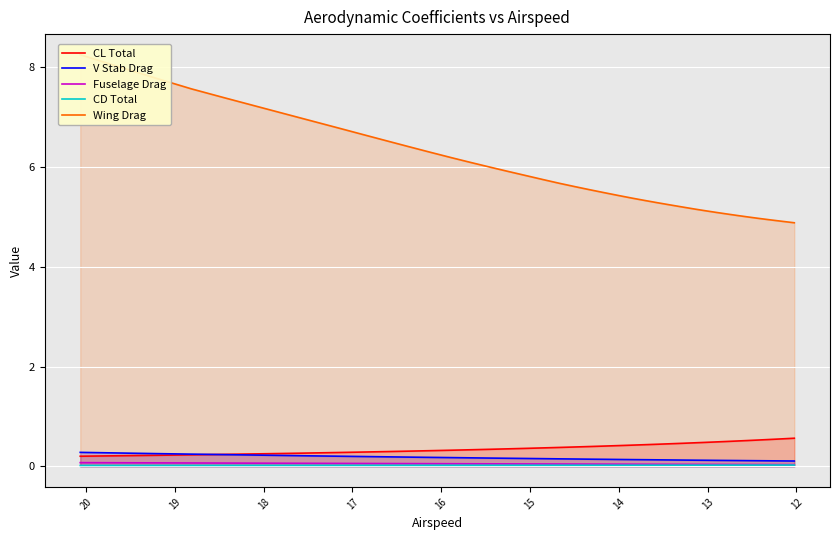

What is the maximum value for V Stab Drag?

0.3